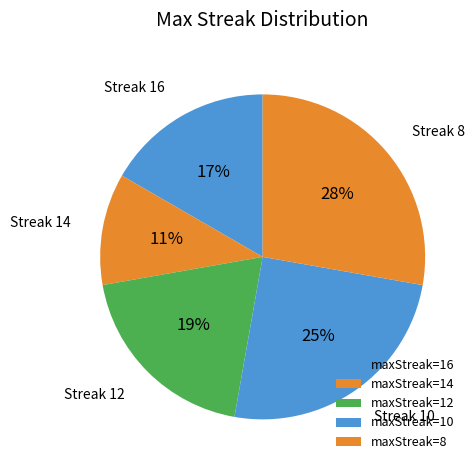

Count the number of slices in the pie.

5